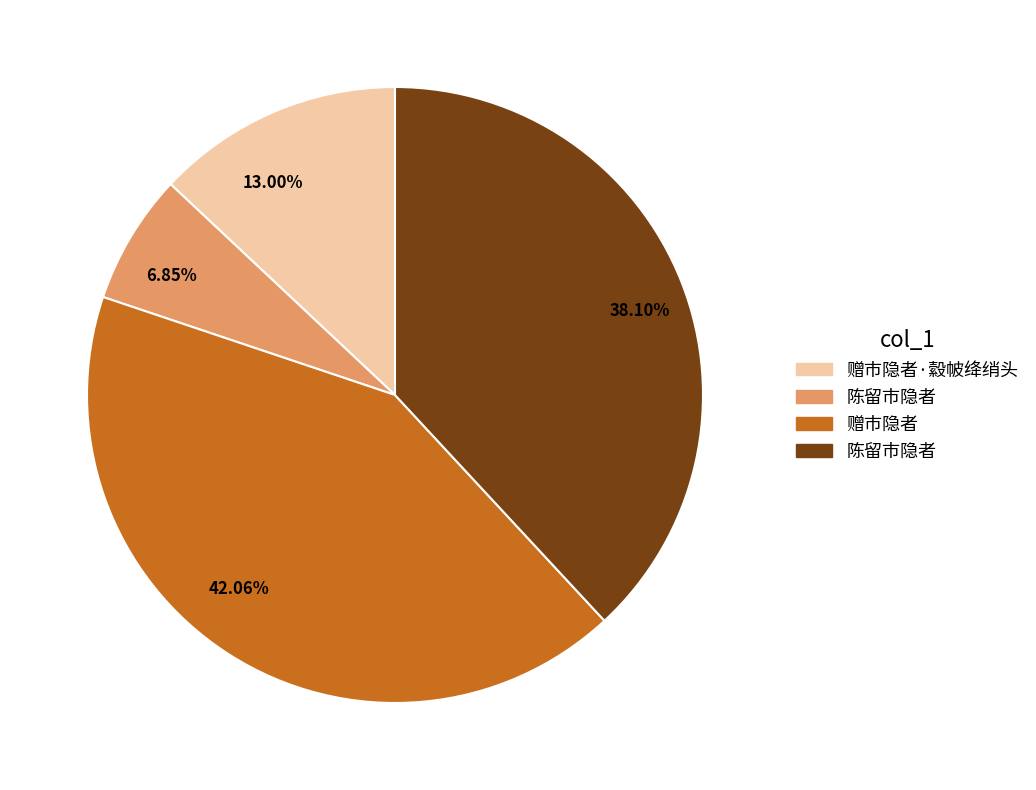

Between 13.00% and 42.06%, which is larger?

42.06%